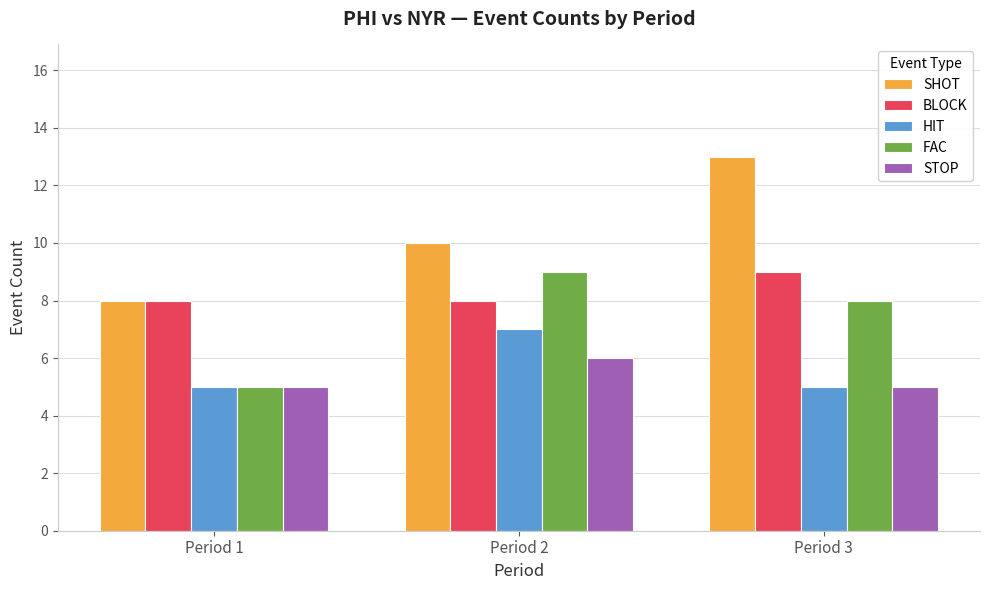

Is it true that BLOCK equals 2 at Period 3?

False